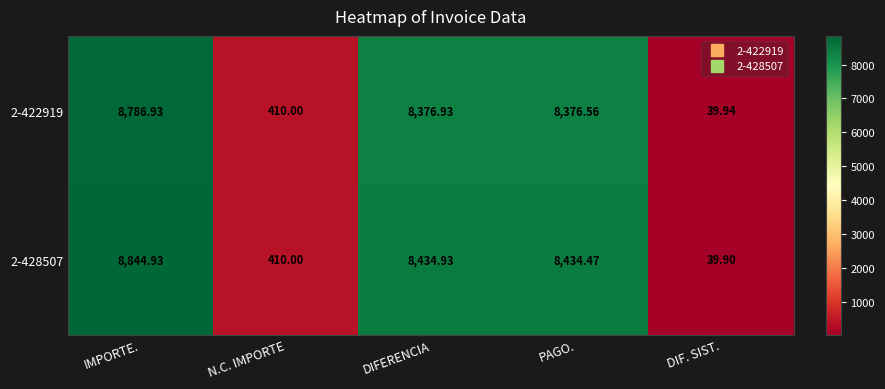

At which label does 2-428507 first exceed 8434?

IMPORTE.